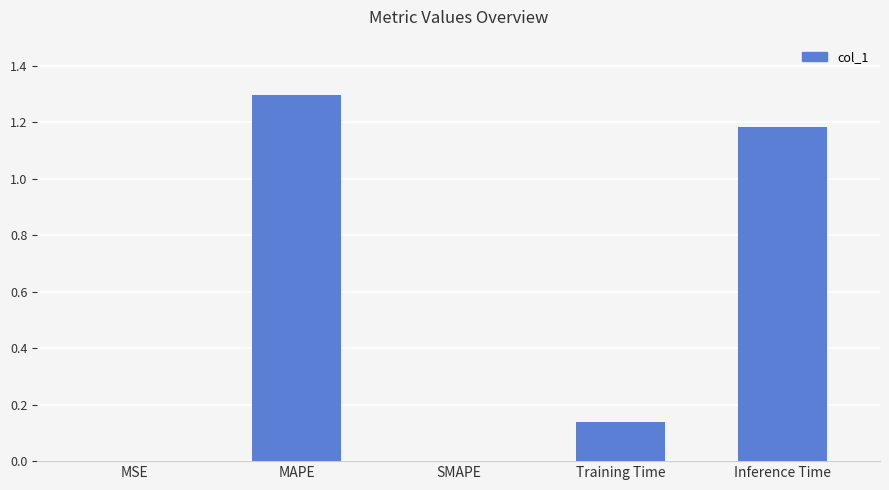

What is the change in value from Training Time to Inference Time?

+1.0